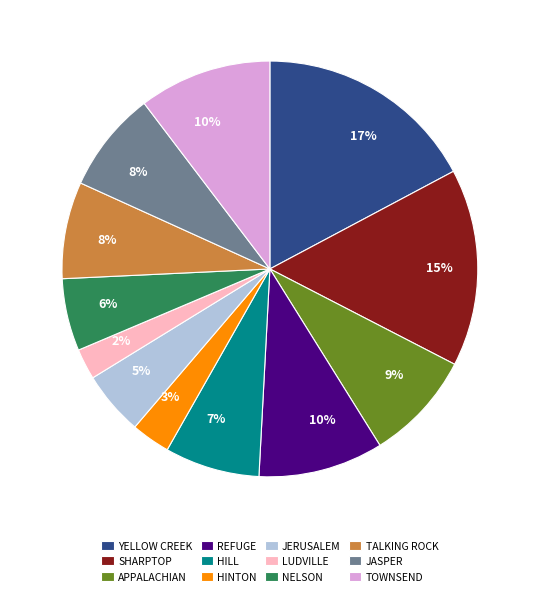

Does any single category account for the majority?

No